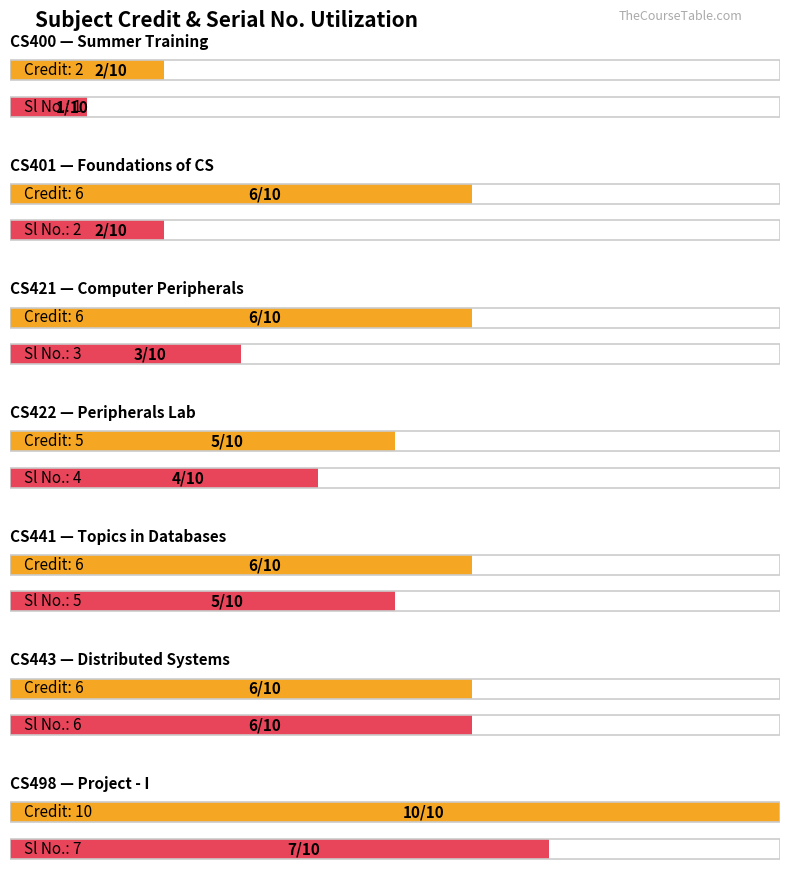

How many groups of bars are there?

7